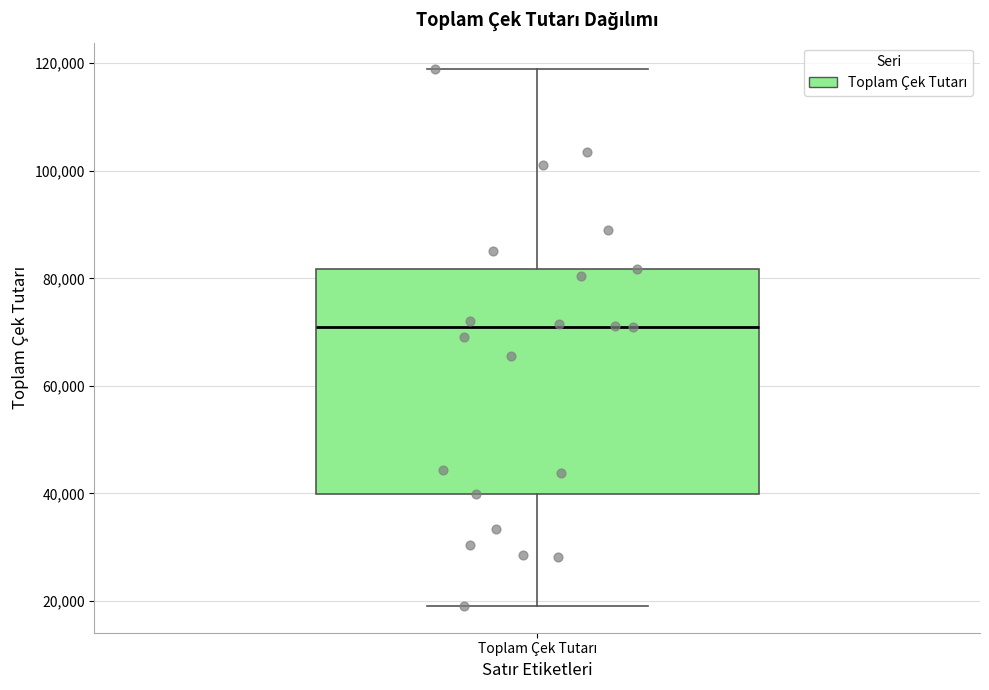

Transcribe this box plot: give where the median line is, the range the box spans, and where the two whiskers end, as read against the y-axis. The values are not printed on the chart, so give them approximately, as read against the axis.

median 72000, box 40000 to 82000, whiskers 20000 to 118000